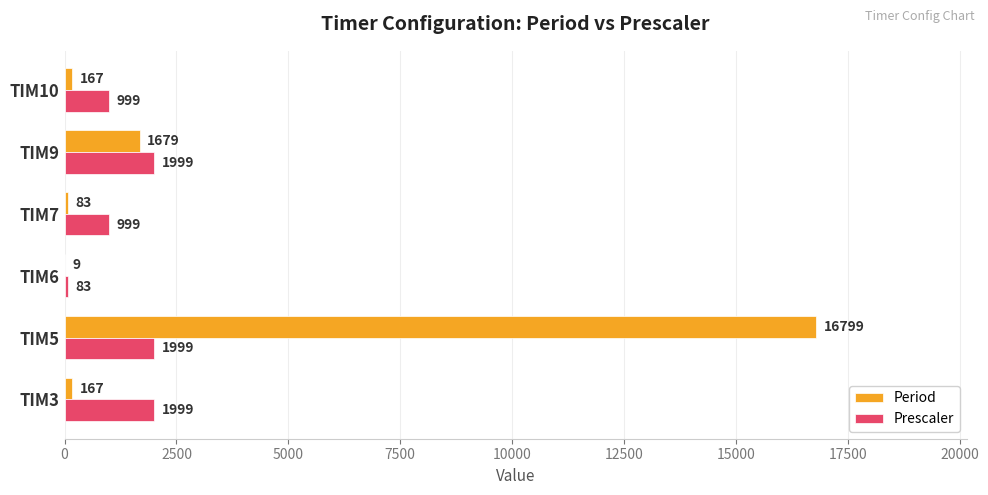

Between TIM3 and TIM6, which series saw the biggest shift?

Prescaler